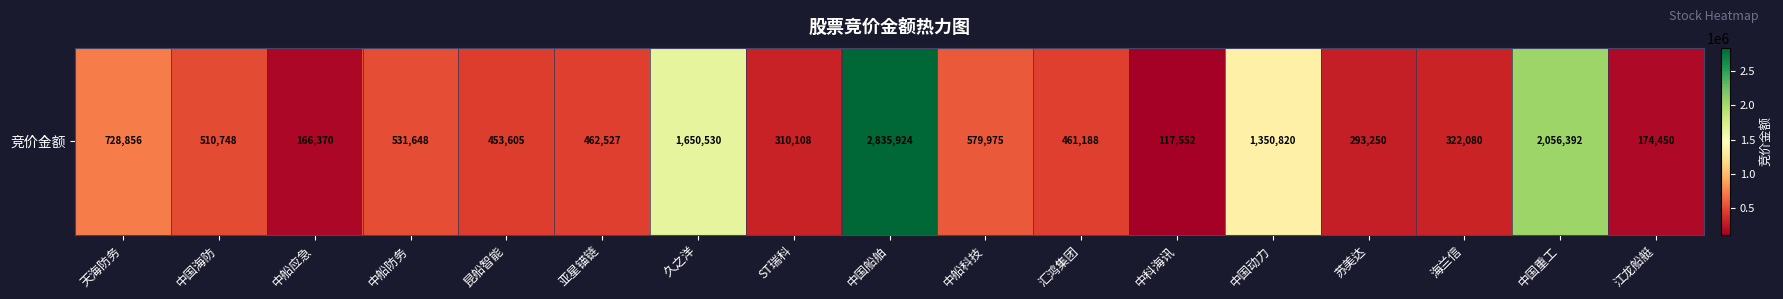

Rank the categories by value from highest to lowest.

中国船舶, 中国重工, 久之洋, 中国动力, 天海防务, 中船科技, 中船防务, 中国海防, 亚星锚链, 汇鸿集团, 昆船智能, 海兰信, ST瑞科, 苏美达, 江龙船艇, 中船应急, 中科海讯